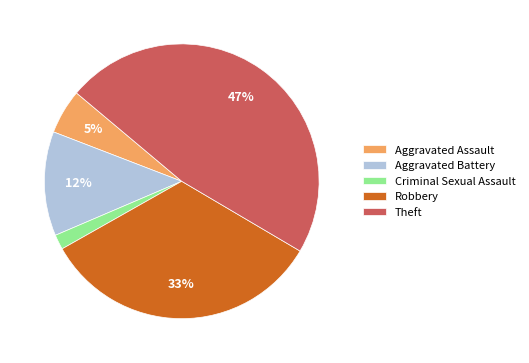

What percentage is the Criminal Sexual Assault slice, to the nearest percent?

2%